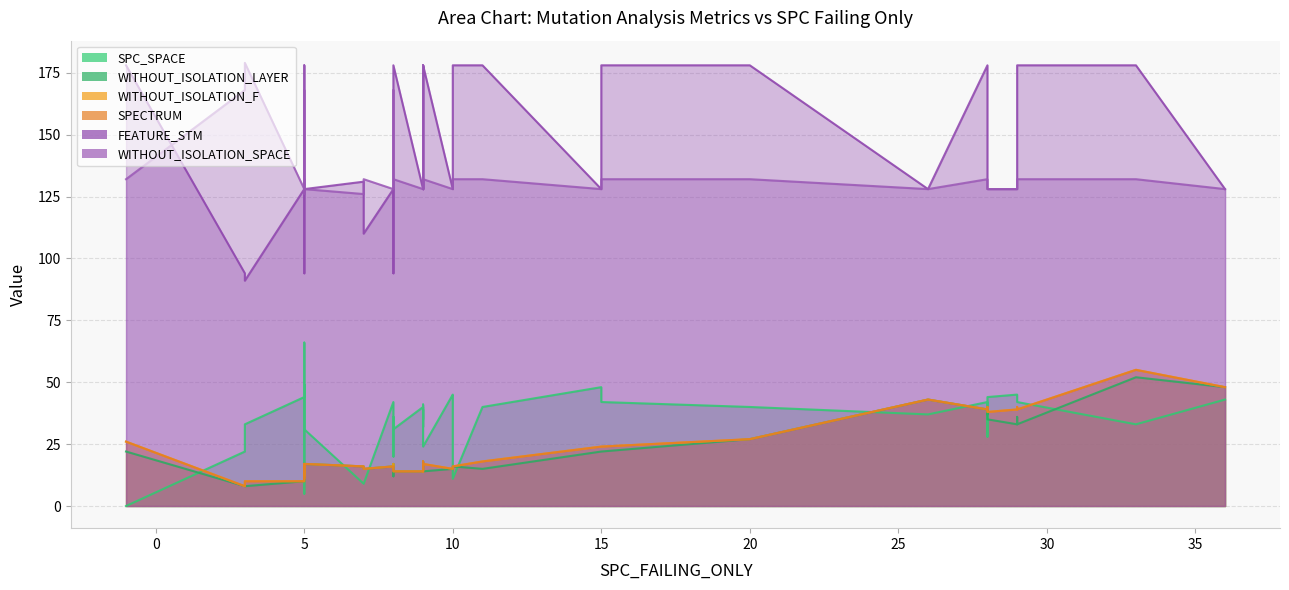

Is it true that WITHOUT_ISOLATION_LAYER equals 67 at 32?

False